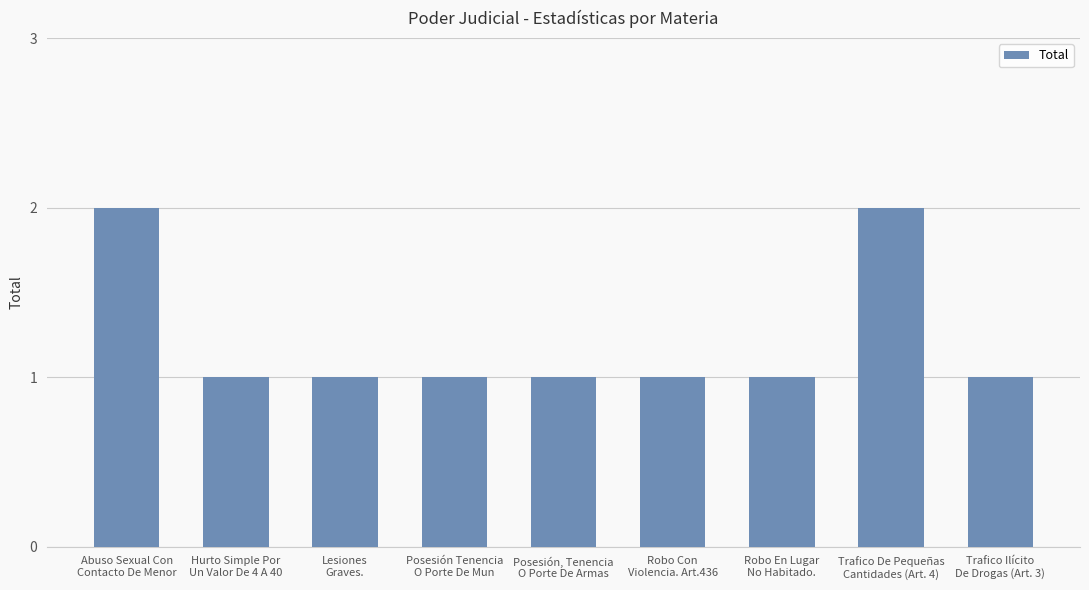

What is the maximum value shown in the chart?

2